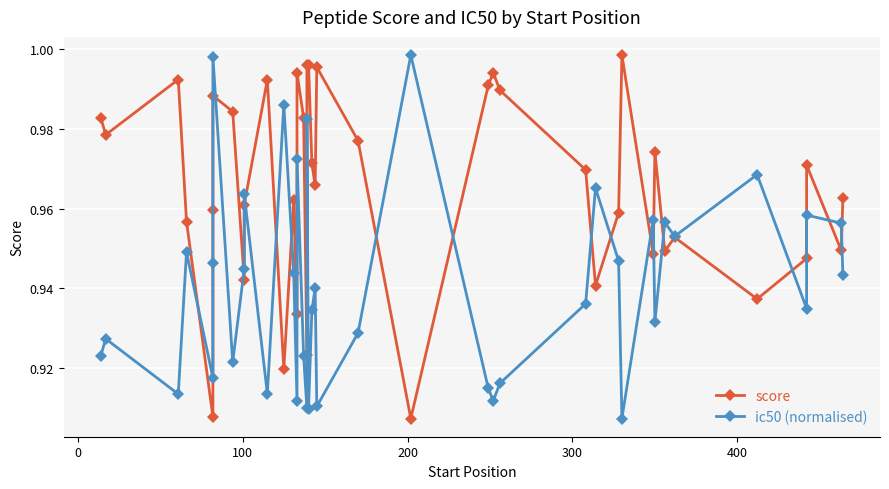

What is the sum of all ic50 (normalised) values?

37.6